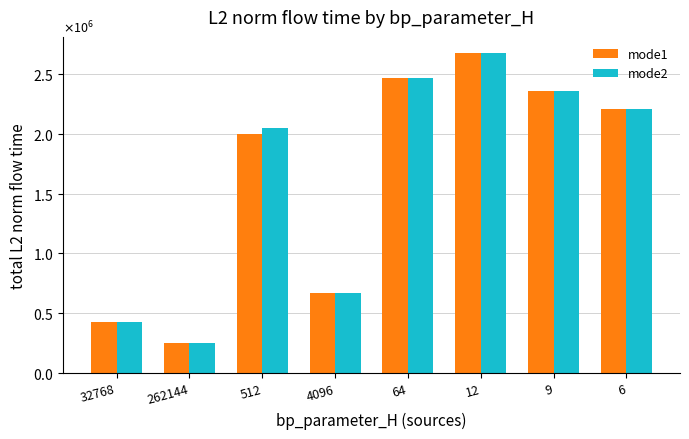

What position from the right is 9?

2